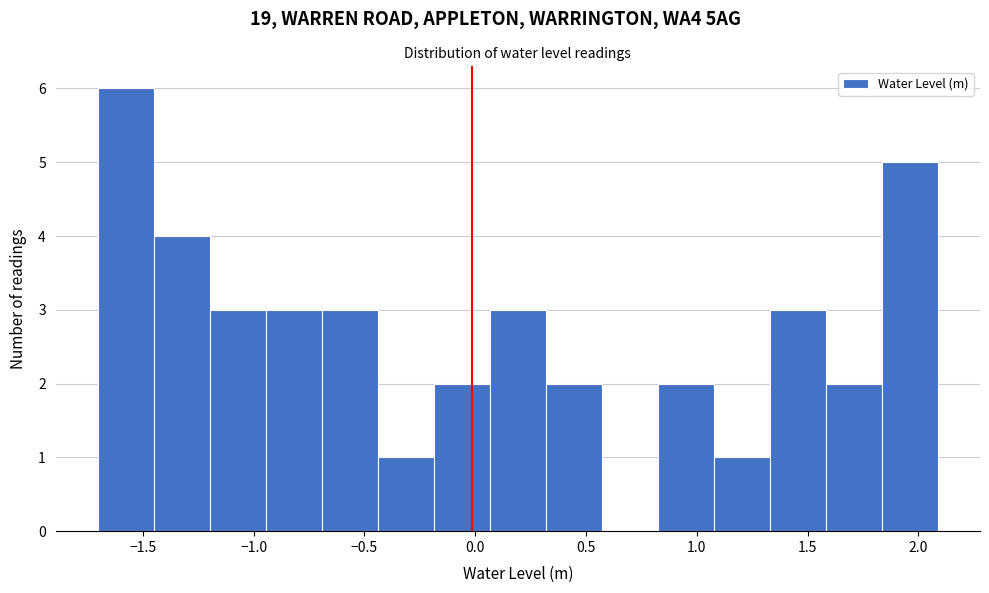

Reading left to right, transcribe this chart: for each bar, give the range it covers on the x-axis and its height. Neither the bar edges nor the heights are printed on the chart, so give them approximately, as read against the axes.

-1.70 to -1.45: 6
-1.45 to -1.20: 4
-1.20 to -0.95: 3
-0.95 to -0.70: 3
-0.70 to -0.45: 3
-0.45 to -0.20: 1
-0.20 to 0.05: 2
0.05 to 0.30: 3
0.30 to 0.55: 2
0.55 to 0.80: 0
0.80 to 1.10: 2
1.10 to 1.35: 1
1.35 to 1.60: 3
1.60 to 1.85: 2
1.85 to 2.10: 5